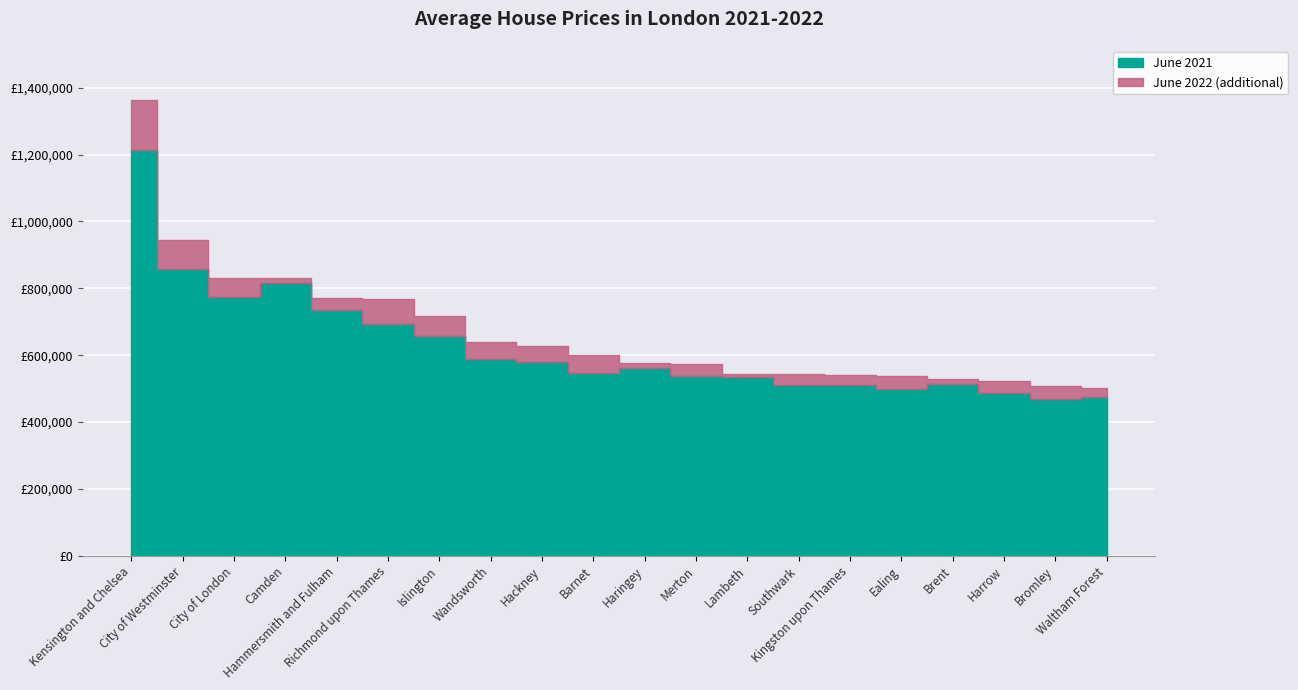

How many lines are shown in the chart?

2